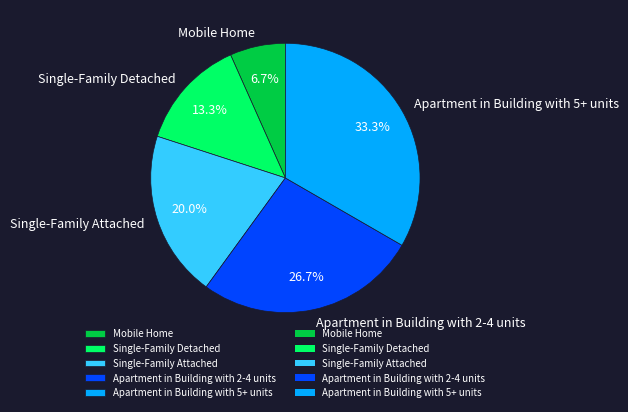

Count the number of slices in the pie.

5